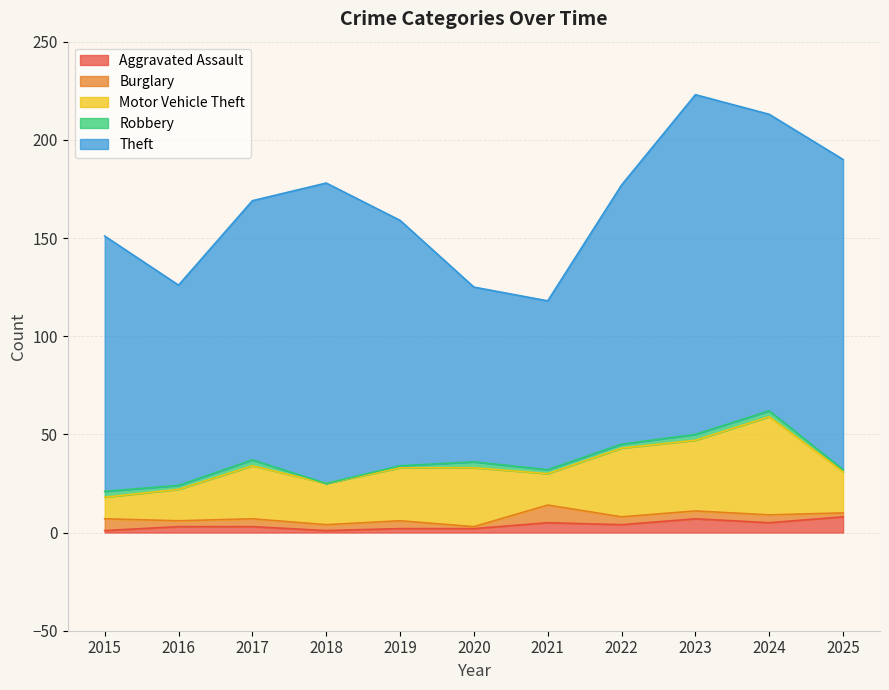

What is the sum of the Robbery values at 2025 and 2016?

3